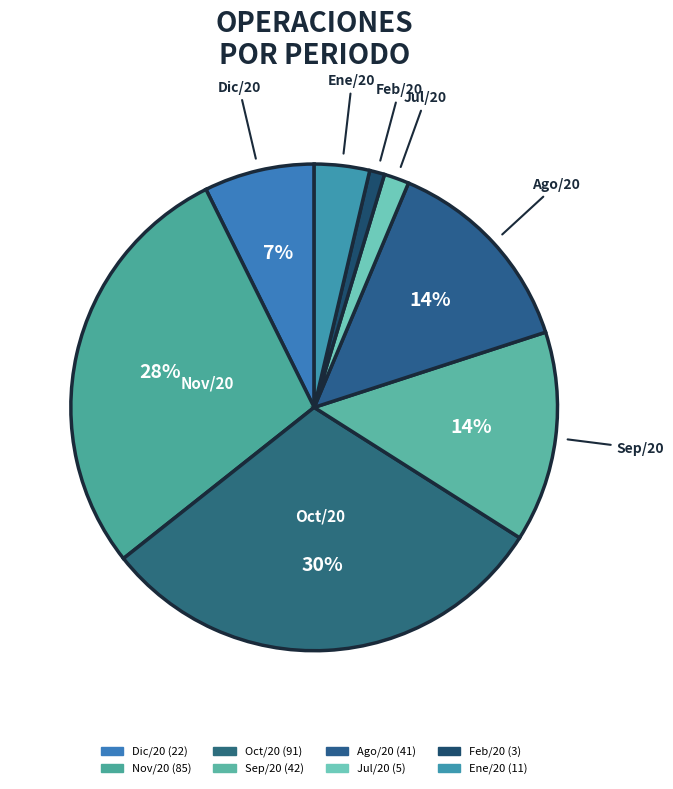

What percentage is the Ene/20 slice, to the nearest percent?

4%